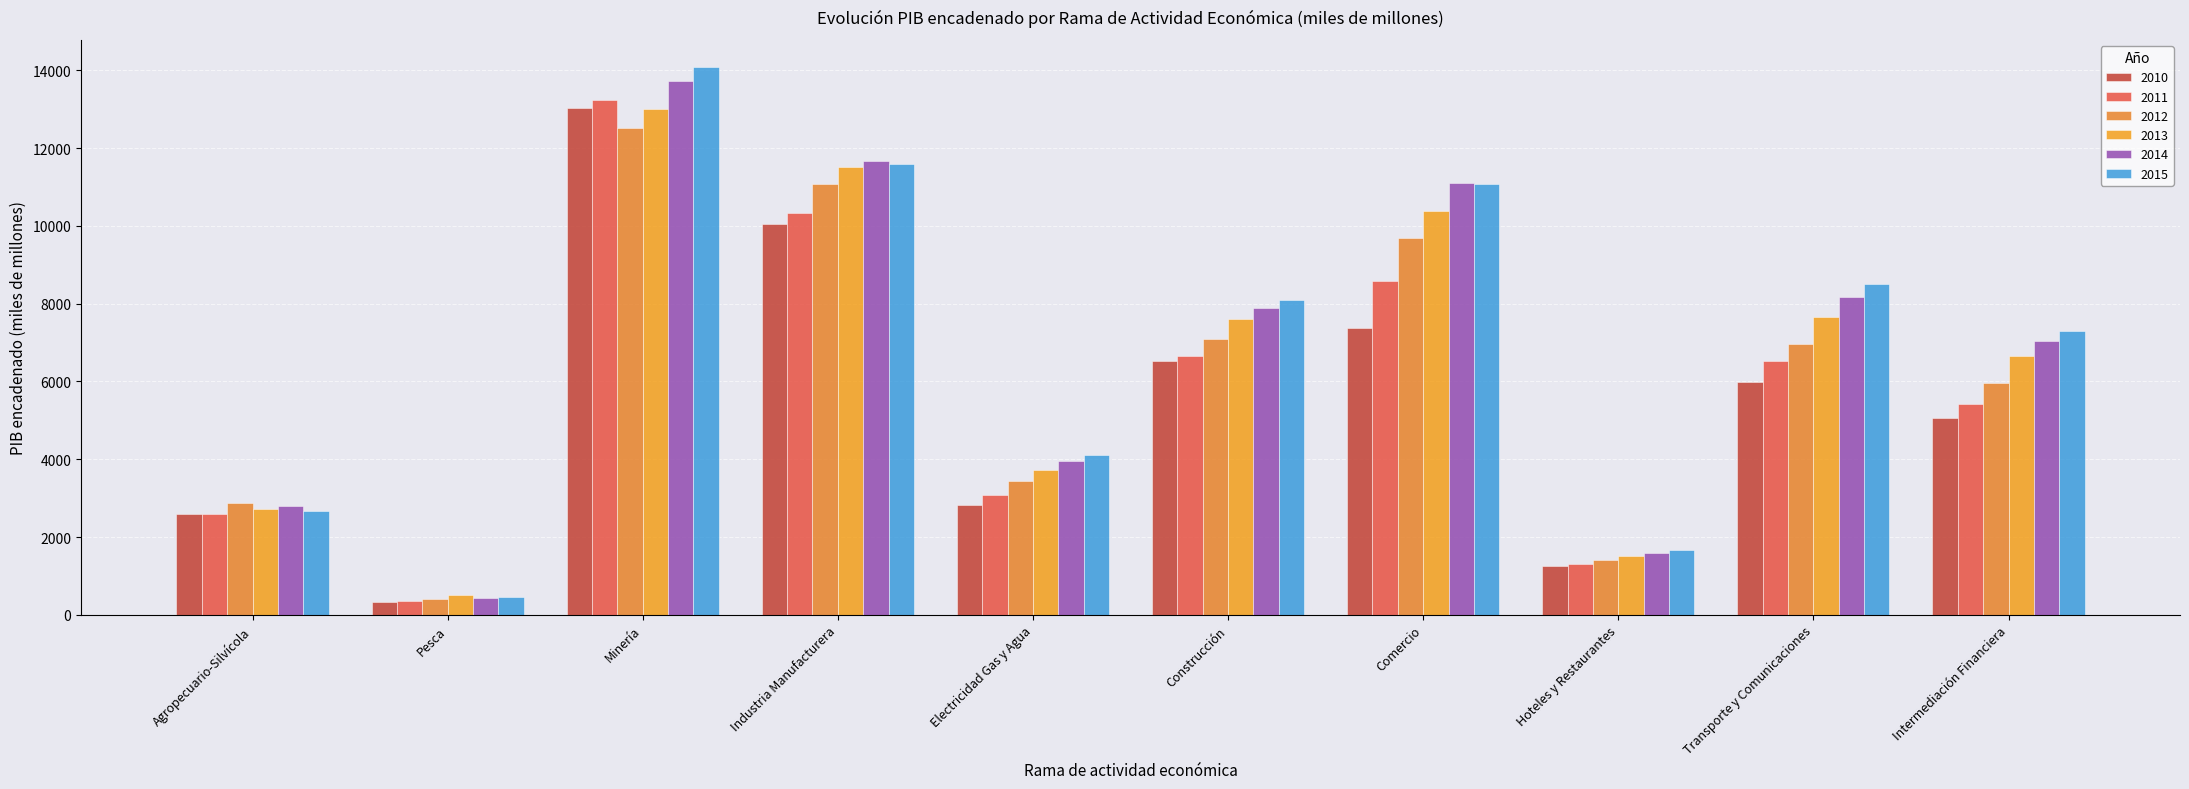

What is the sum of all 2010 values?

55051.8